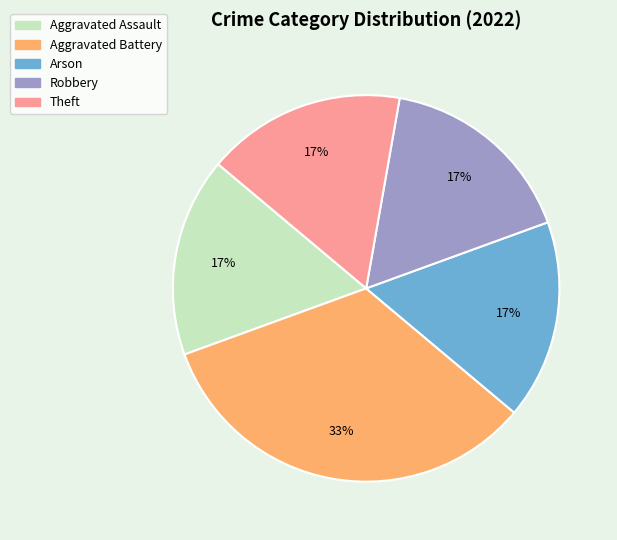

The Aggravated Assault slice represents 17% of the pie. True or false?

True